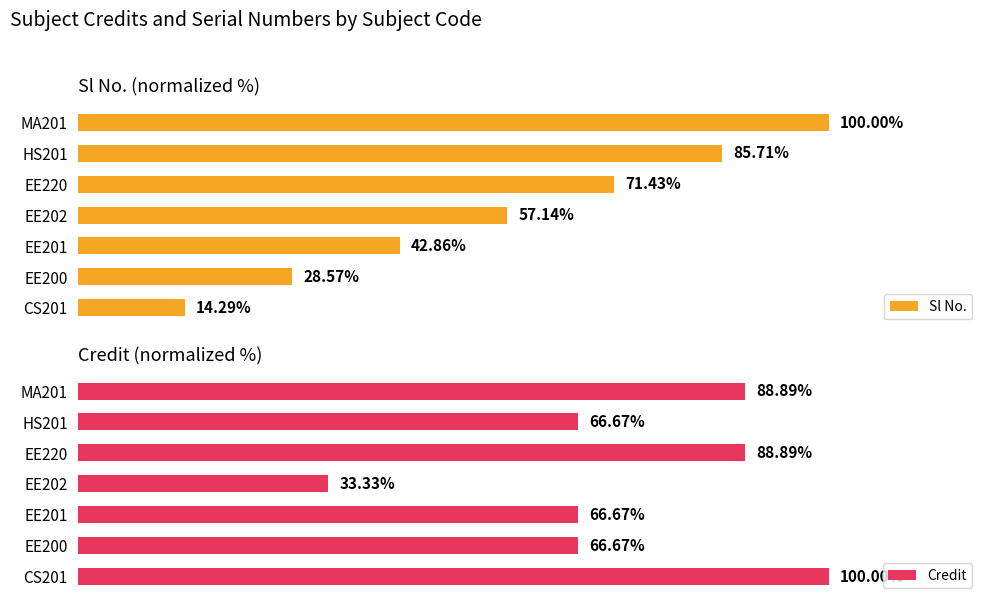

Rank the categories by Sl No. value from highest to lowest.

MA201, HS201, EE220, EE202, EE201, EE200, CS201